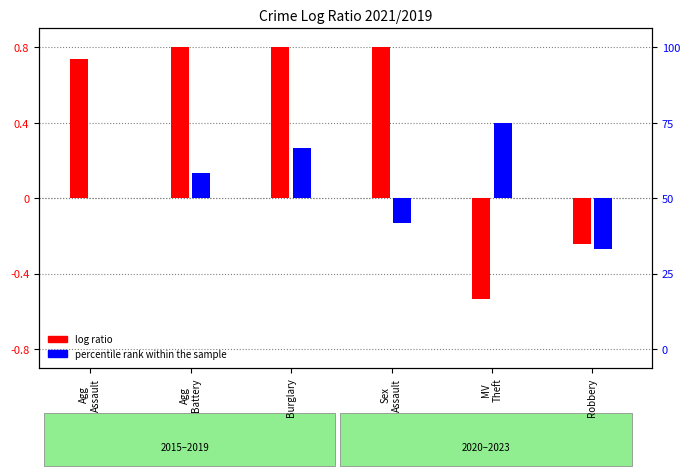

How many bars are there in total?

12